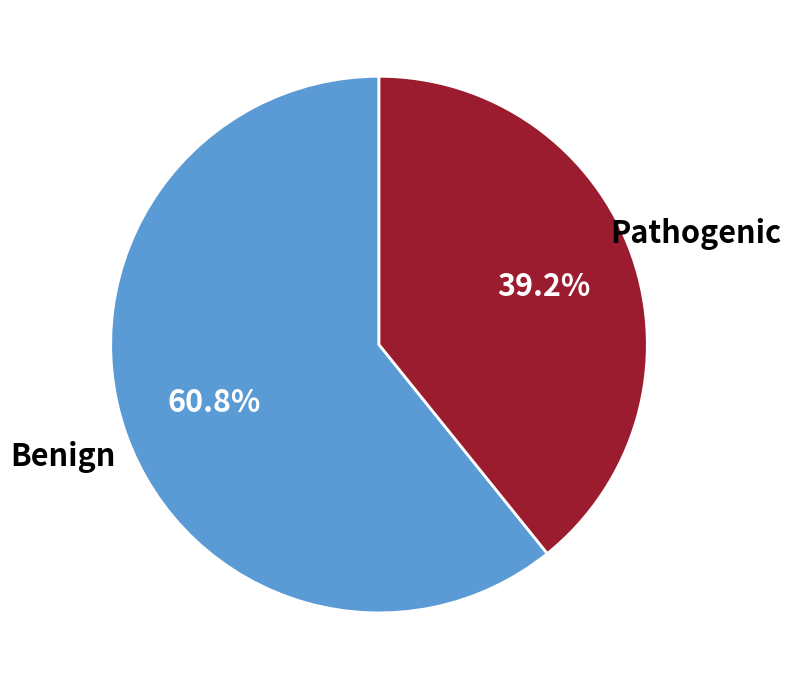

What is the ratio of the value at Benign to the value at Pathogenic?

1.6